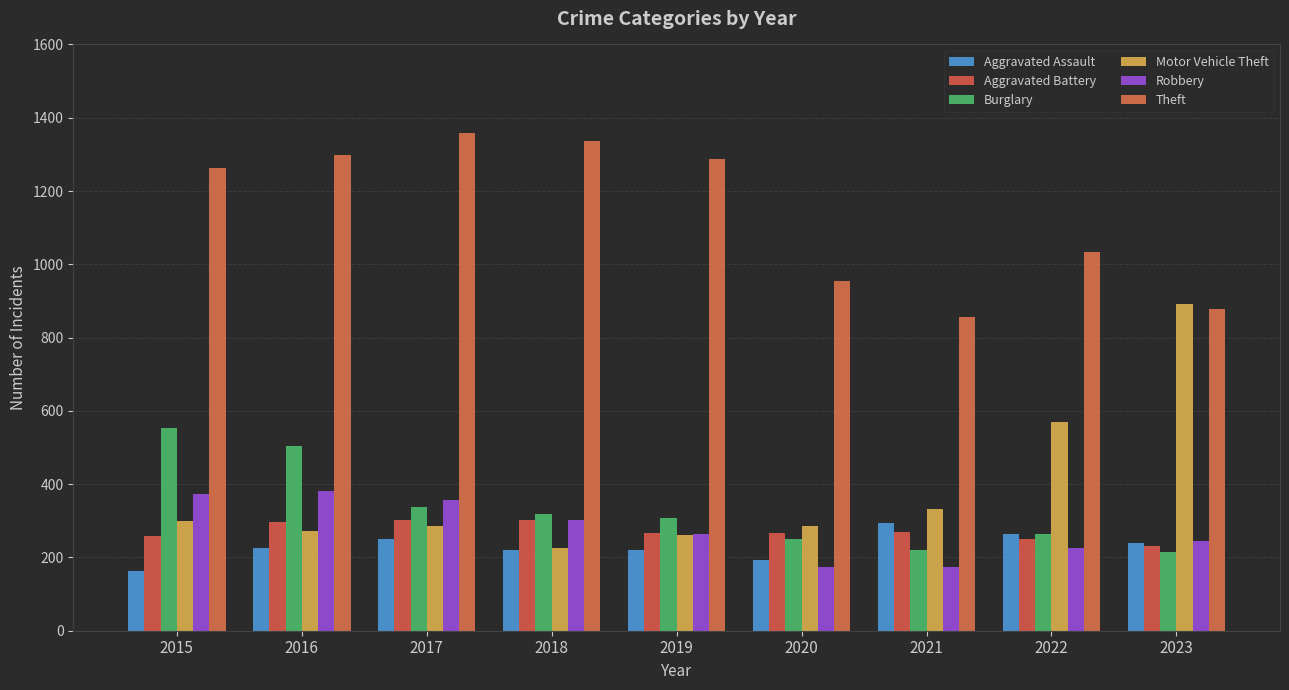

Is it true that Motor Vehicle Theft equals 262 at 2019?

True